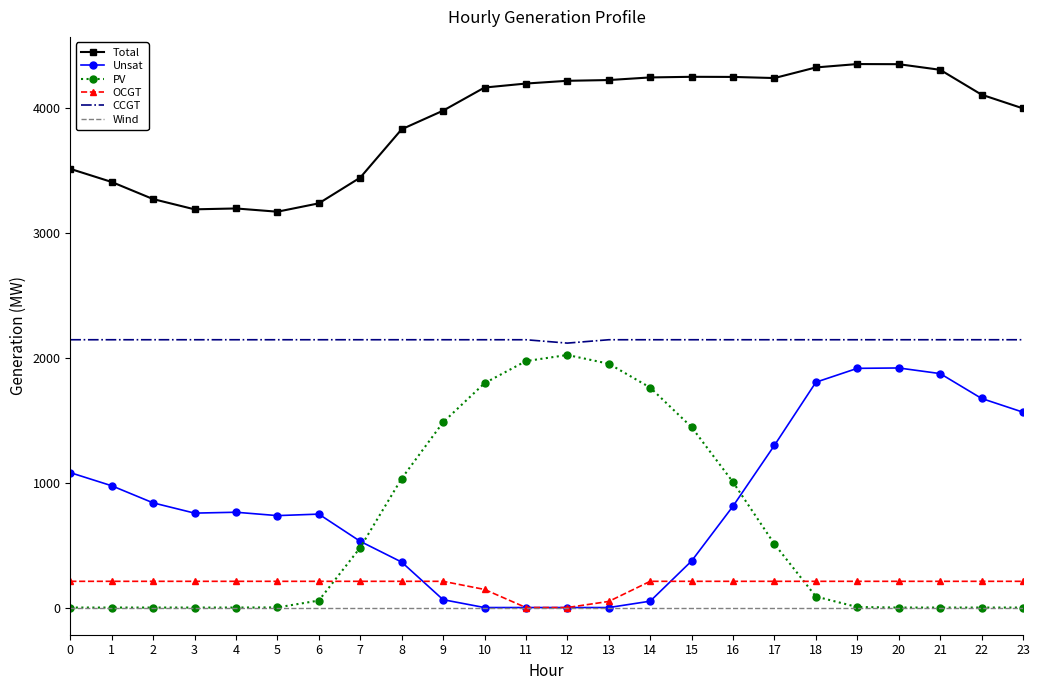

What is the average value of the OCGT series?

183